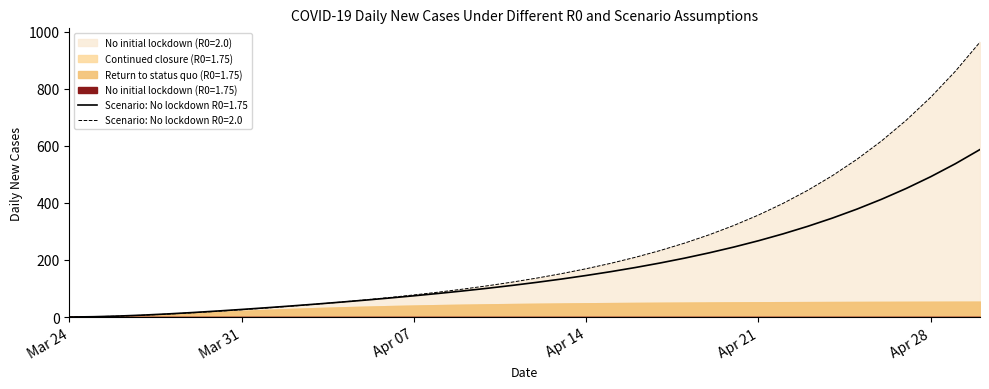

At which label does No initial lockdown (R0=1.75) reach its minimum?

Mar 24